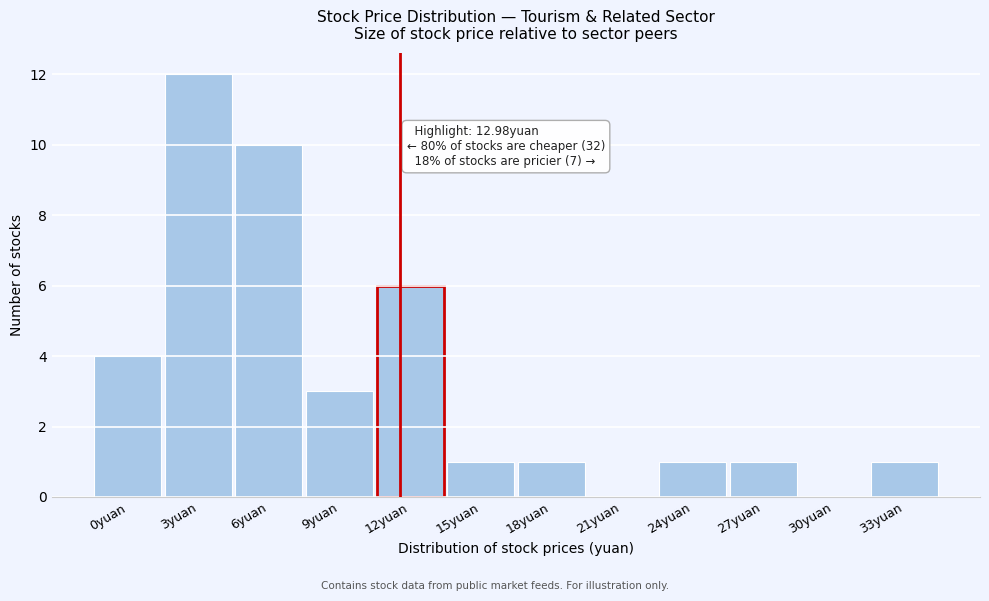

Reading left to right, what are all the values shown in this chart?

0yuan=4	3yuan=12	6yuan=10	9yuan=3	12yuan=6	15yuan=1	18yuan=1	21yuan=0	24yuan=1	27yuan=1	30yuan=0	33yuan=1